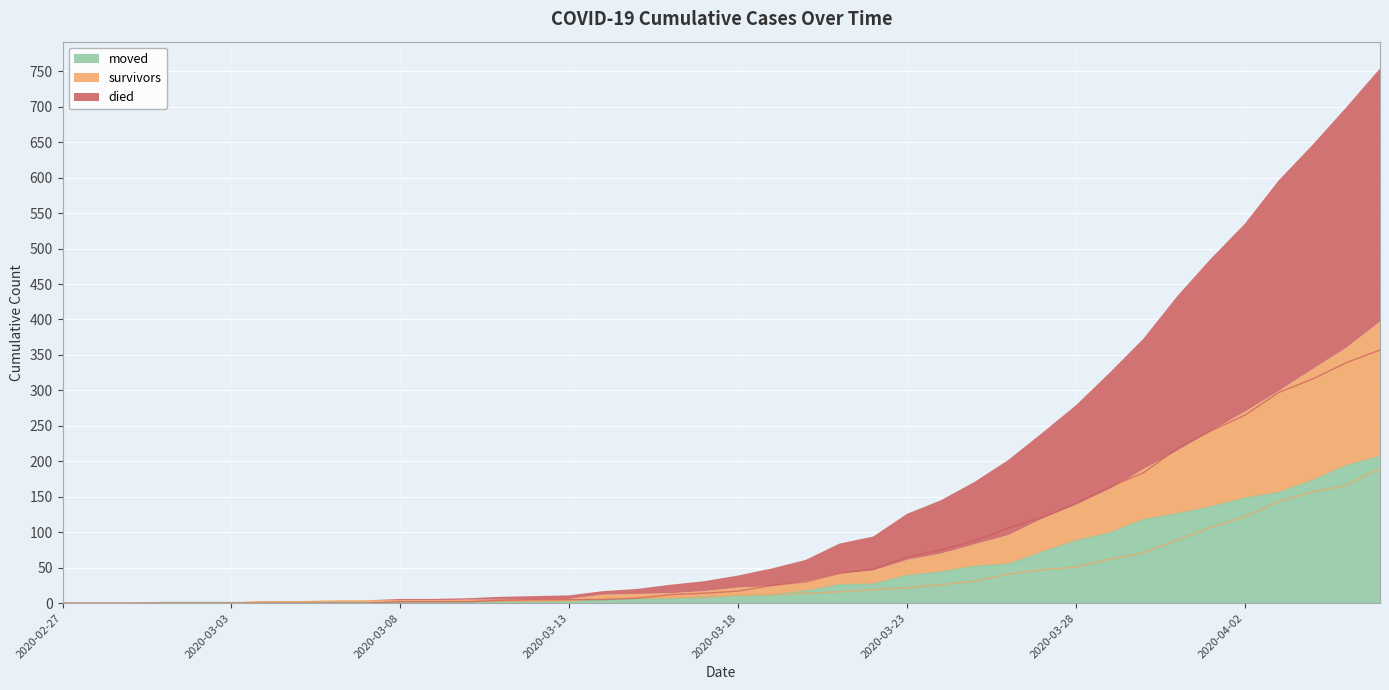

How many distinct data groups are displayed?

3